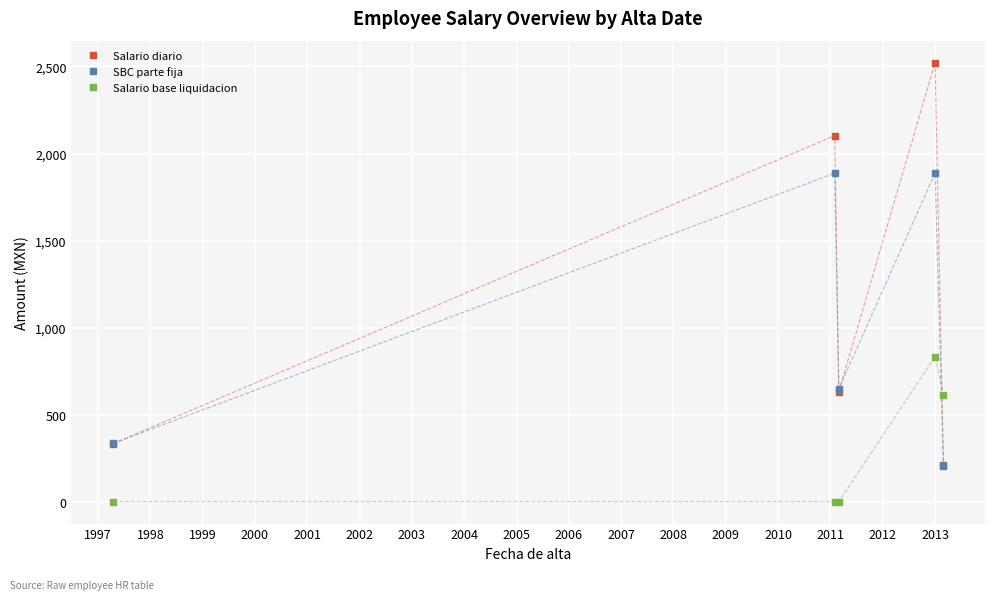

True or false: Salario diario has more than 2 interior local peaks.

False